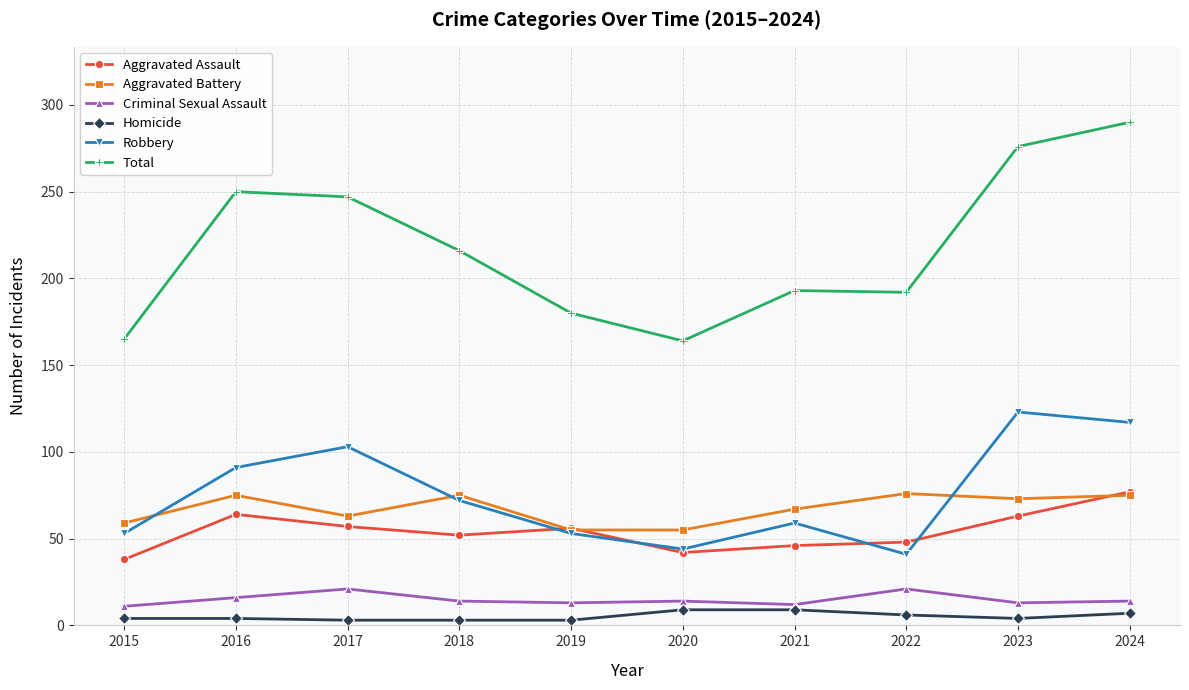

What is the difference between the Aggravated Battery values at 2017 and 2019?

8